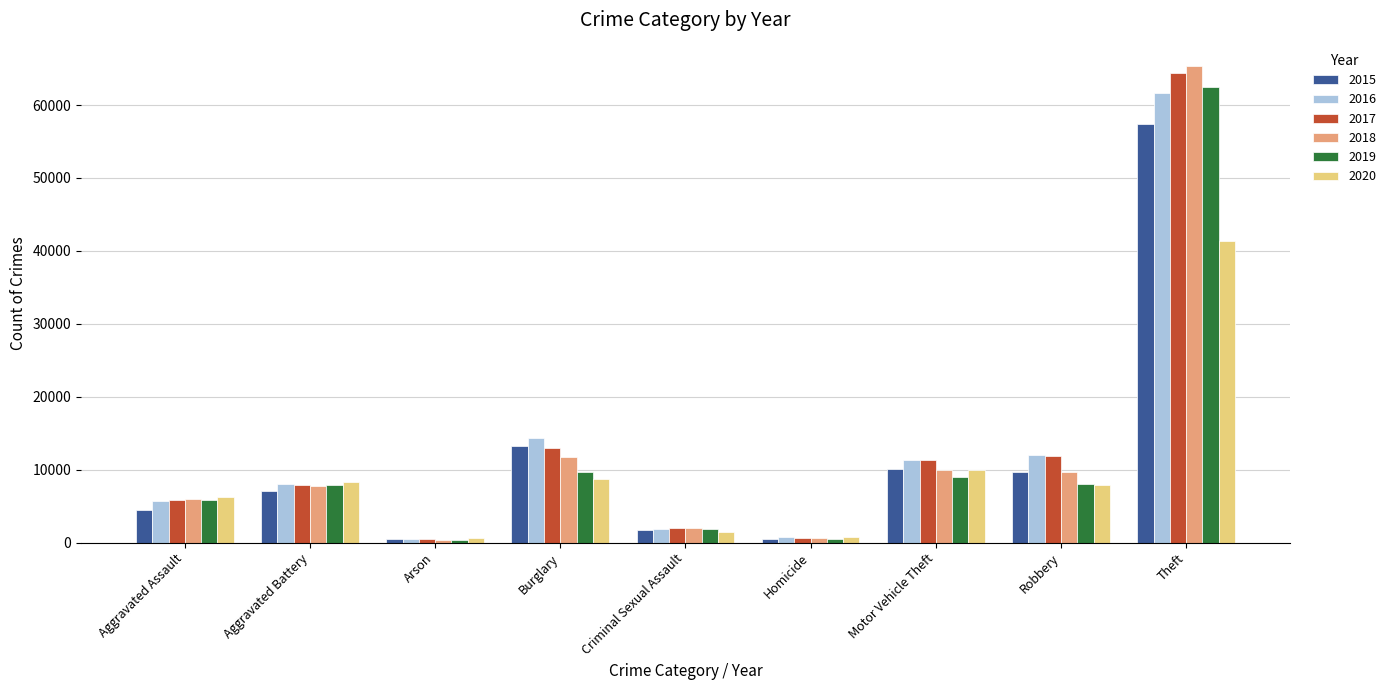

Where is 2017 nearest to the value 32415?

Burglary